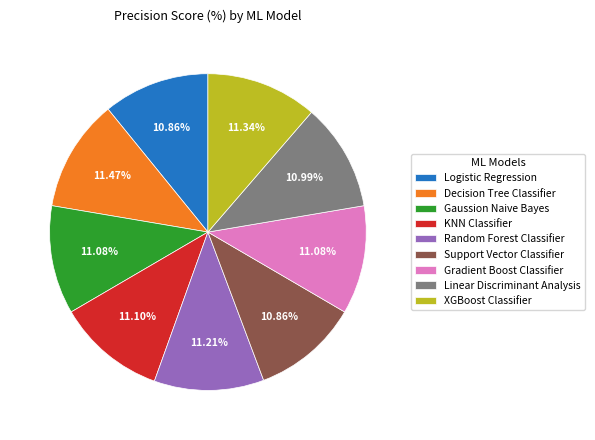

Is there a majority slice in this chart?

No